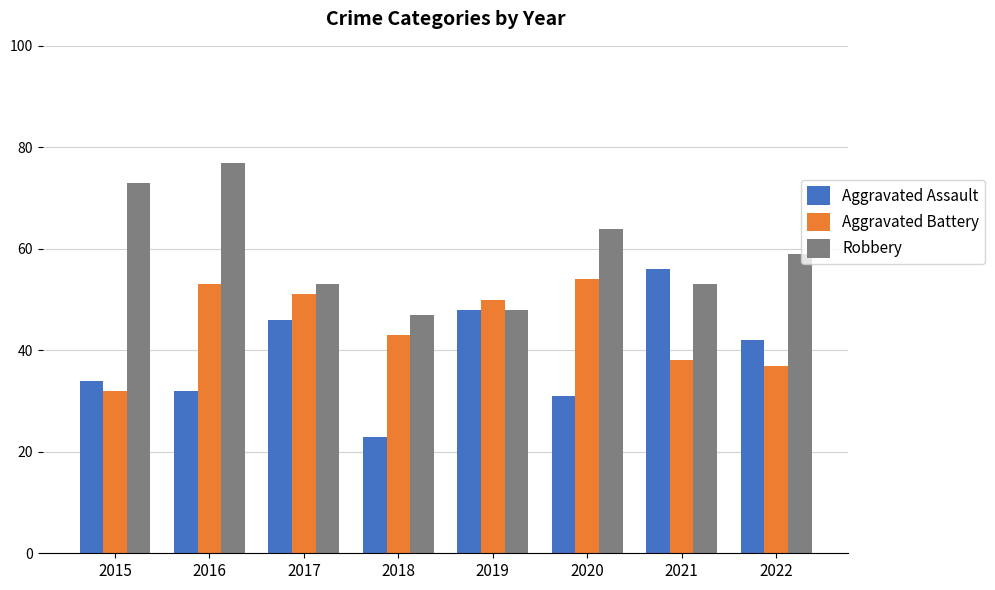

At how many categories does at least one series exceed 41?

8